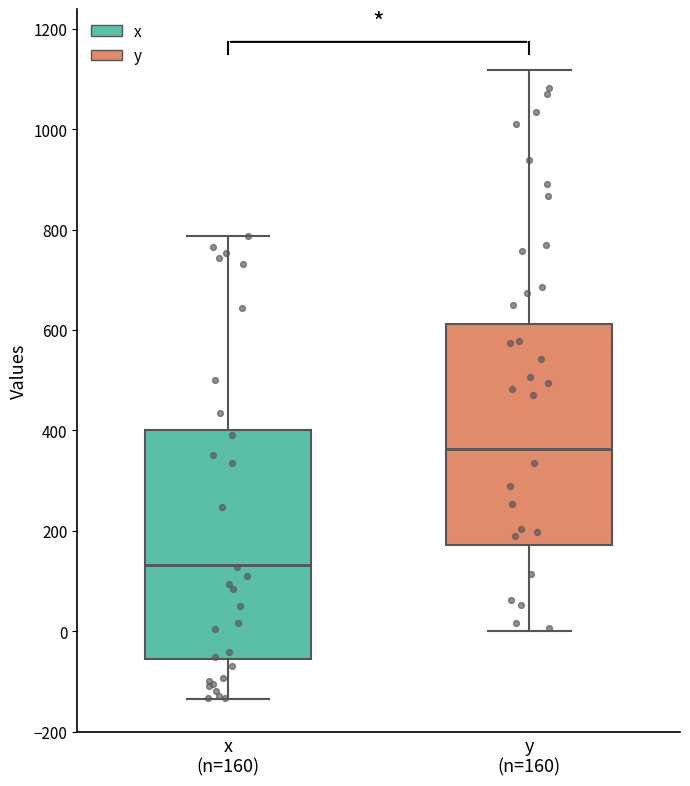

Reading left to right, transcribe this box plot: for each box, give where its median line is, the range the box spans, and where its two whiskers end, as read against the y-axis. The values are not printed on the chart, so give them approximately, as read against the axis.

x (n=160): median 140, box -60 to 400, whiskers -140 to 780
y (n=160): median 360, box 180 to 620, whiskers 0 to 1120